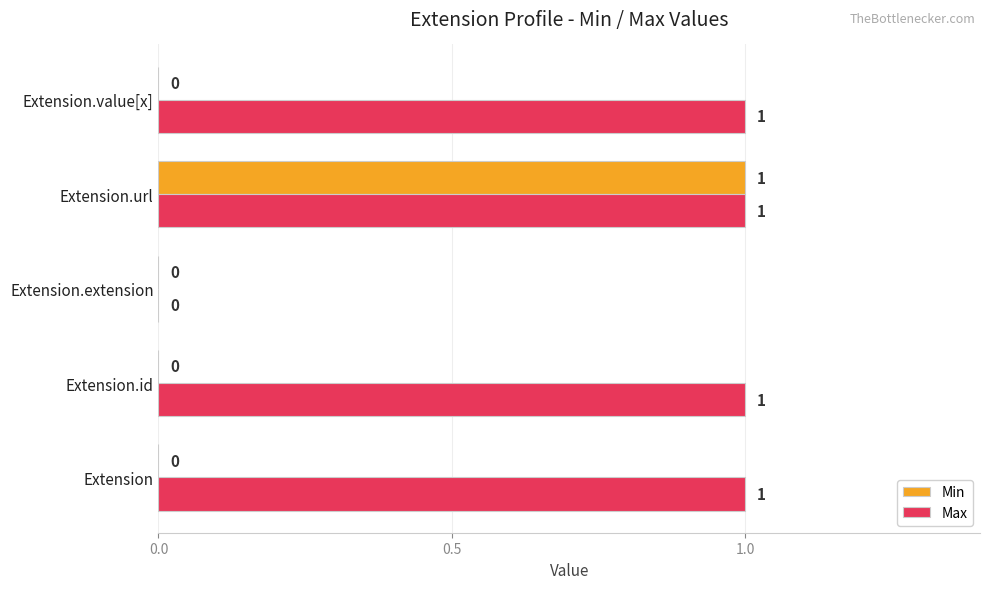

Is the value of Min at Extension.id greater than the value of Max at Extension.url?

No